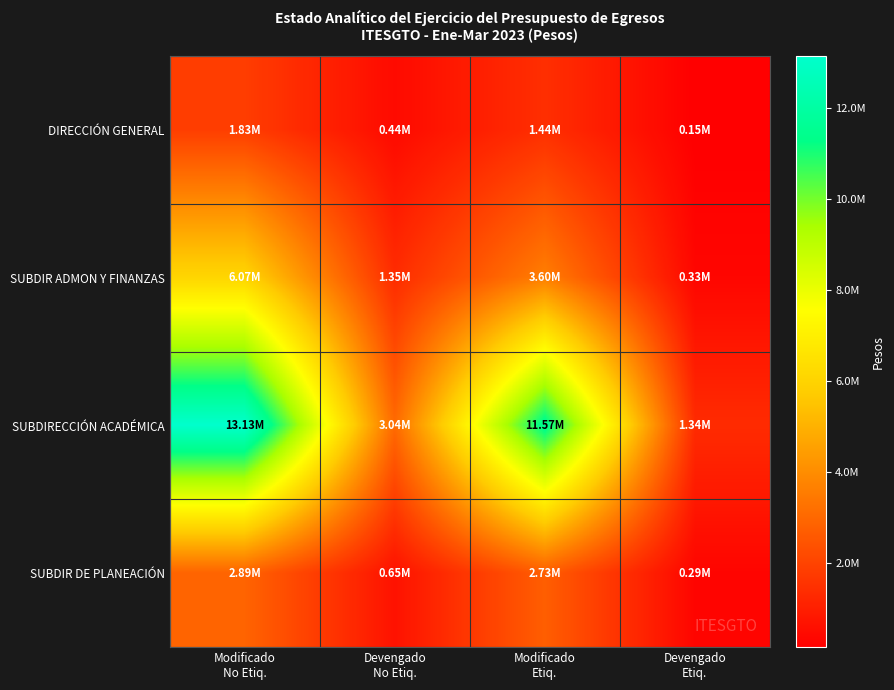

Reading right to left, extract all data points from this chart.

DIRECCIÓN GENERAL: Devengado
Etiq.=147049.0	Modificado
Etiq.=1440410.3	Devengado
No Etiq.=437450.6	Modificado
No Etiq.=1834740.8
SUBDIR ADMON Y FINANZAS: Devengado
Etiq.=326085.2	Modificado
Etiq.=3598728.3	Devengado
No Etiq.=1353516.0	Modificado
No Etiq.=6066858.2
SUBDIRECCIÓN ACADÉMICA: Devengado
Etiq.=1342014.7	Modificado
Etiq.=11572761.0	Devengado
No Etiq.=3042891.0	Modificado
No Etiq.=13127349.1
SUBDIR DE PLANEACIÓN: Devengado
Etiq.=288443.4	Modificado
Etiq.=2729110.4	Devengado
No Etiq.=653796.1	Modificado
No Etiq.=2890960.4